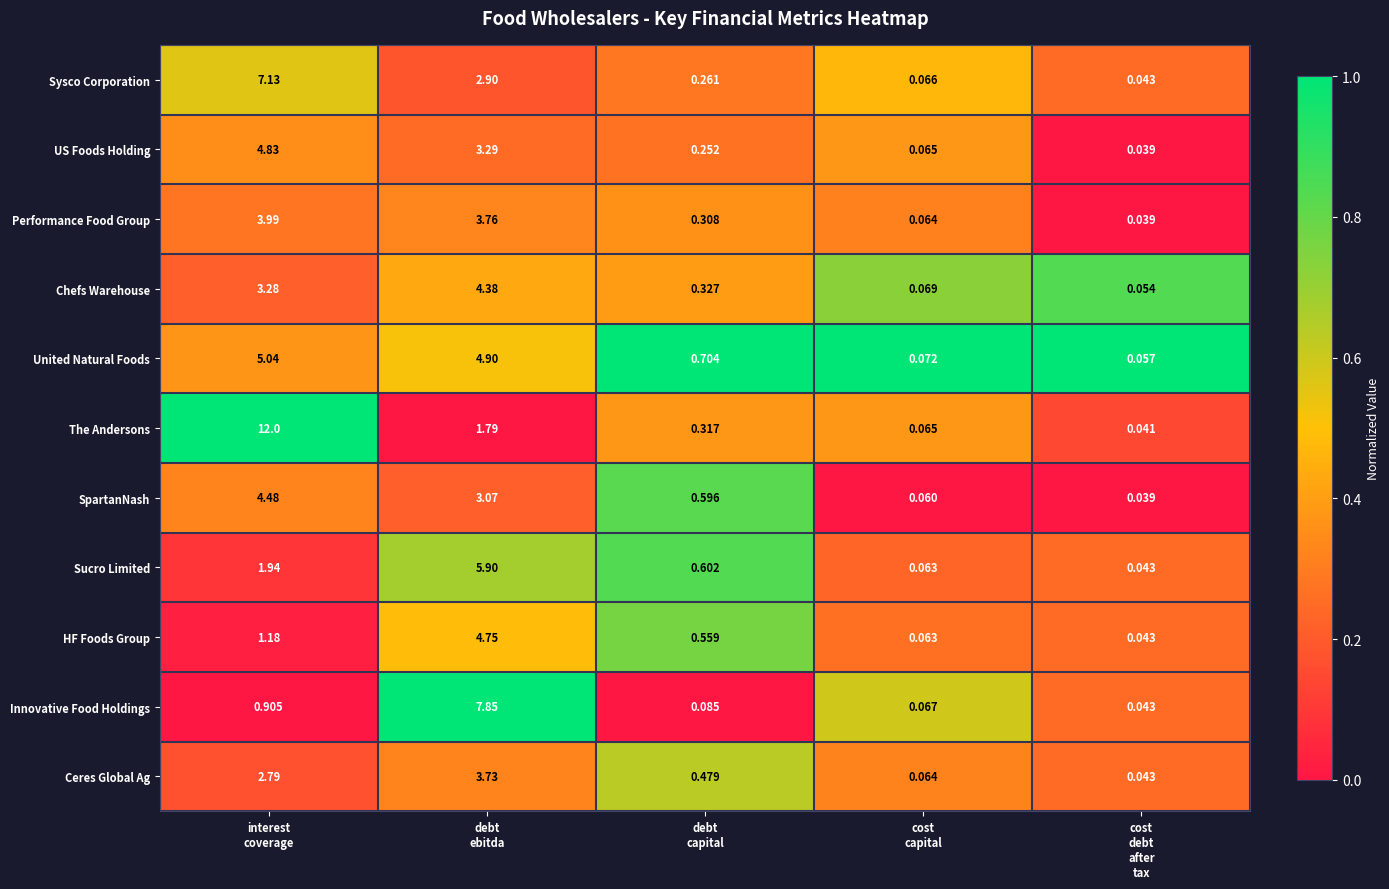

Rank the series by their maximum value, from lowest to highest.

Ceres Global Ag, Performance Food Group, Chefs Warehouse, SpartanNash, HF Foods Group, US Foods Holding, United Natural Foods, Sucro Limited, Sysco Corporation, Innovative Food Holdings, The Andersons